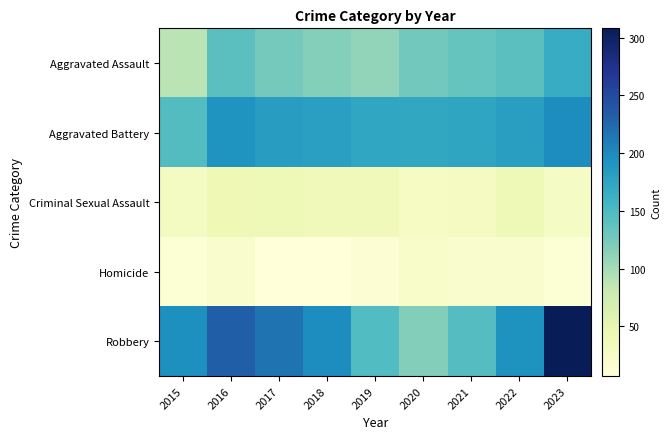

What is the smallest value displayed?

7